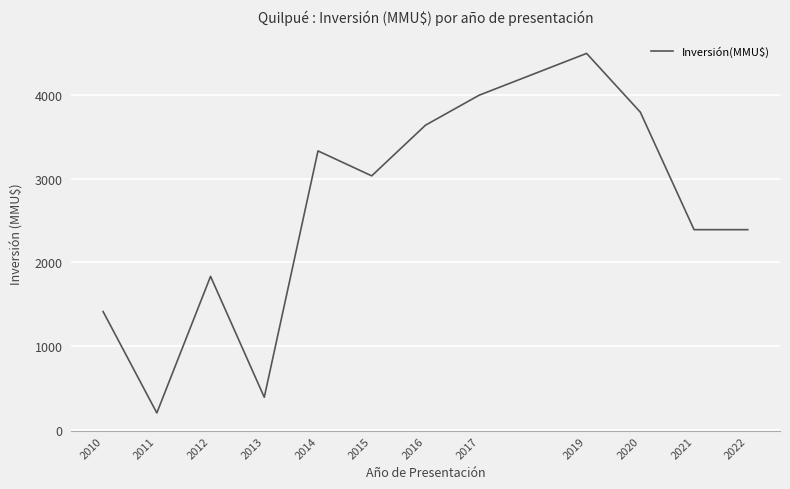

What is the minimum value shown in the chart?

200.0